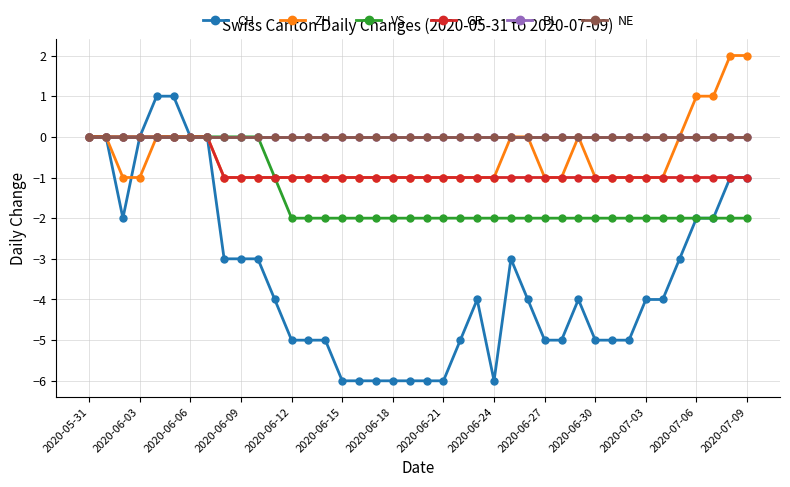

Is this an area chart (filled region under the line)?

No